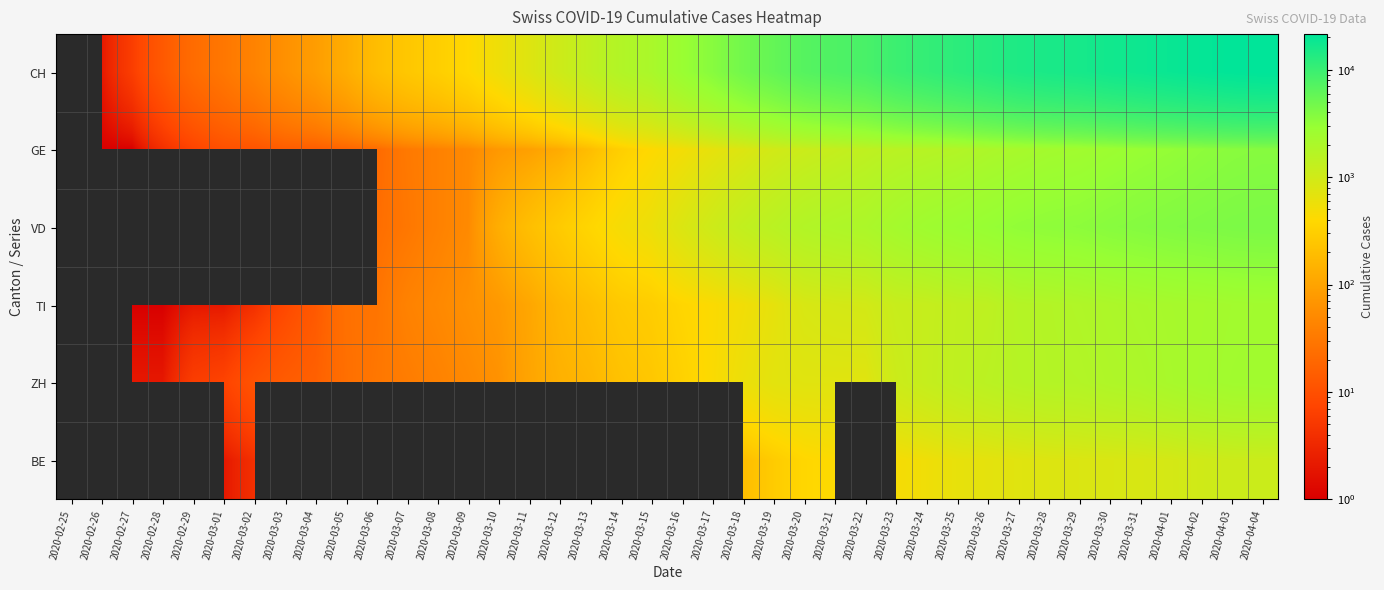

Between 2020-03-12 and 2020-03-23, which series saw the biggest shift?

CH